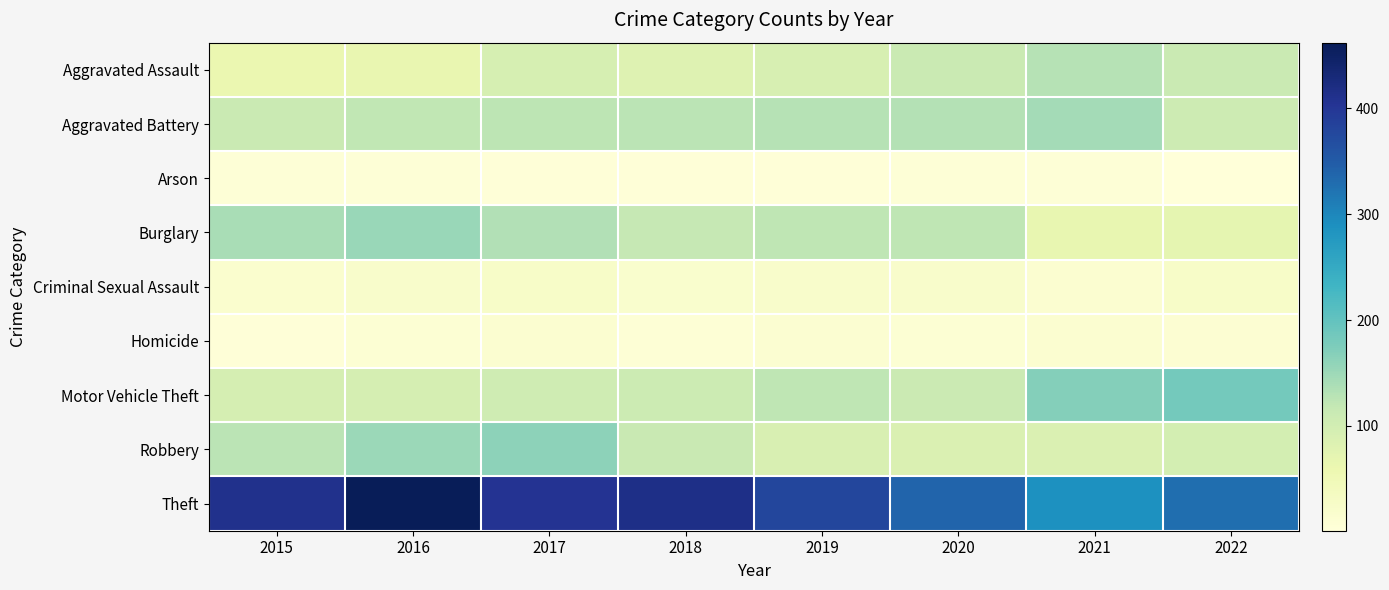

Which series changed the most between 2015 and 2018?

Burglary